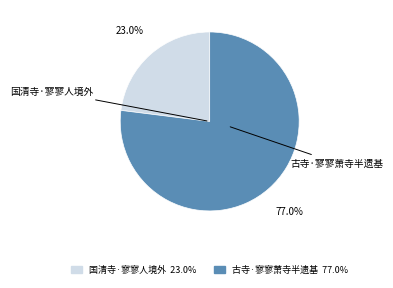

Between 国清寺·寥寥人境外 23.0% and 古寺·寥寥萧寺半遗基 77.0%, which is larger?

古寺·寥寥萧寺半遗基 77.0%